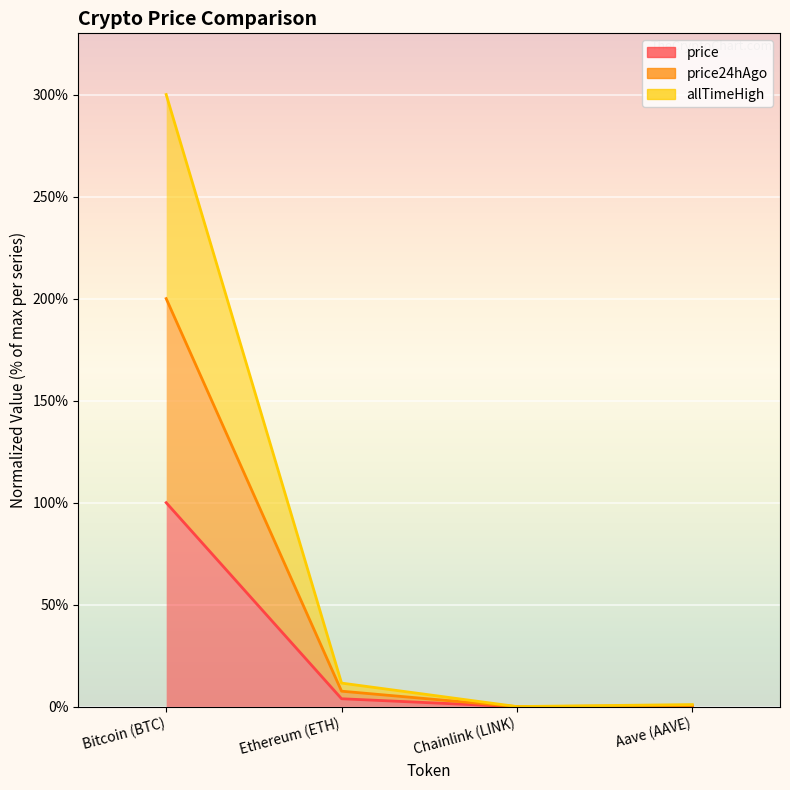

What is the difference between the highest and lowest values at Ethereum (ETH)?

7.7